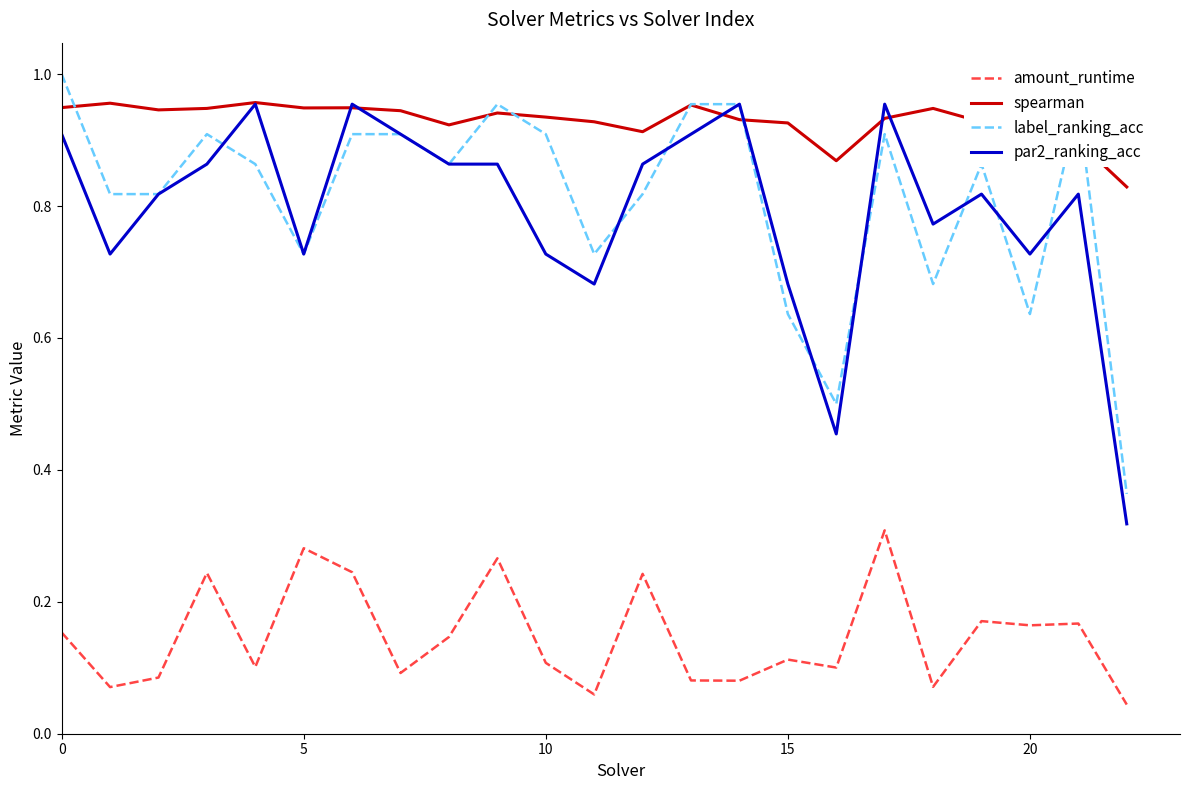

Which series has the largest total across all categories?

spearman